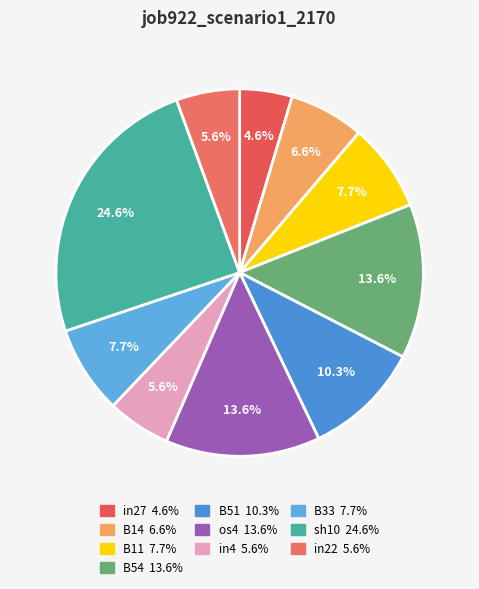

To the nearest percent, what is the difference between the sh10 and B54 slice percentages?

11%